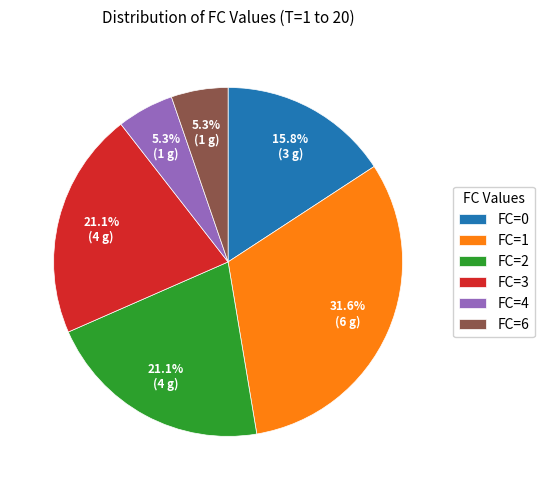

What is the total percentage of FC=1 and FC=2?

52.6%